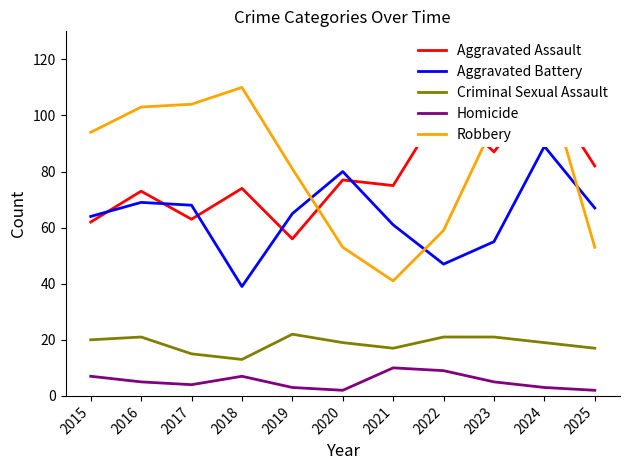

Which series has the largest range (max minus min)?

Robbery